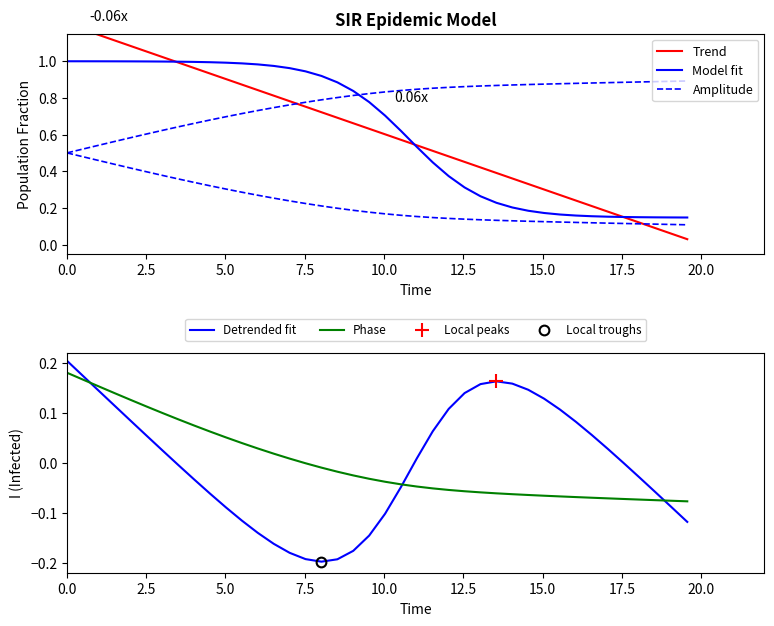

True or false: Trend has more than 0 interior local peaks.

False